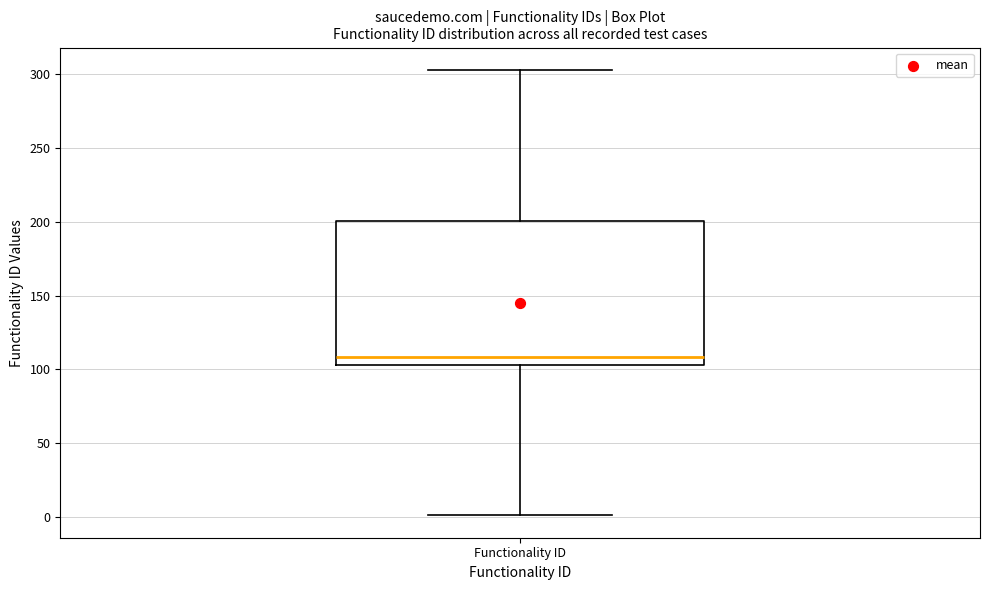

Where does the upper whisker of the box for Functionality ID end on the y-axis? The values are not printed on the chart, so give them approximately, as read against the axis.

305